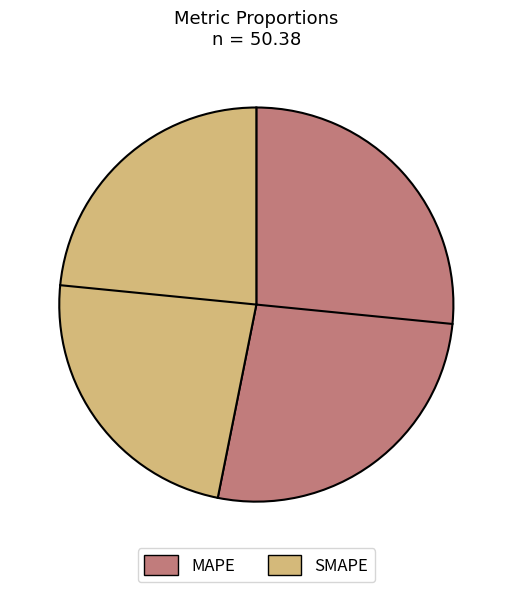

Which category has the biggest portion of the pie?

MAPE